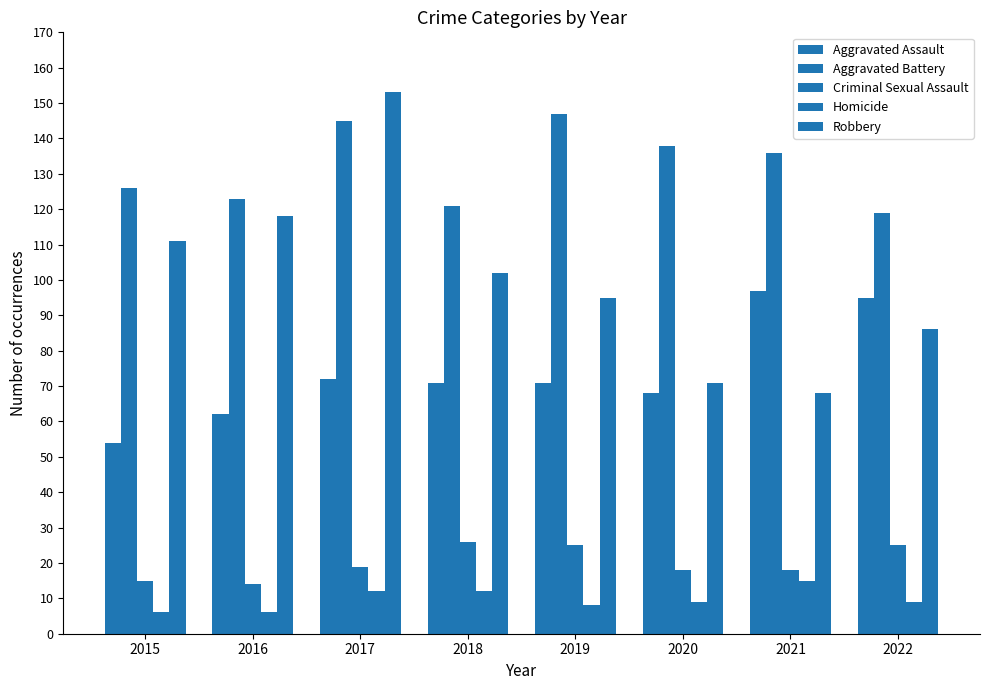

Are the bars grouped side by side (vs. stacked)?

Yes